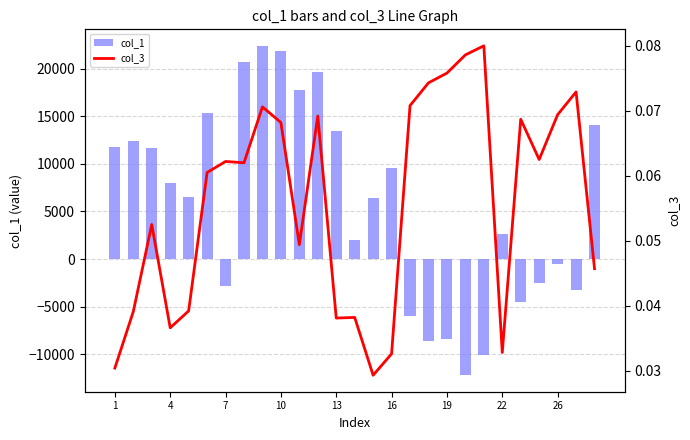

What is the lowest value of the col_1 series?

-12208.5